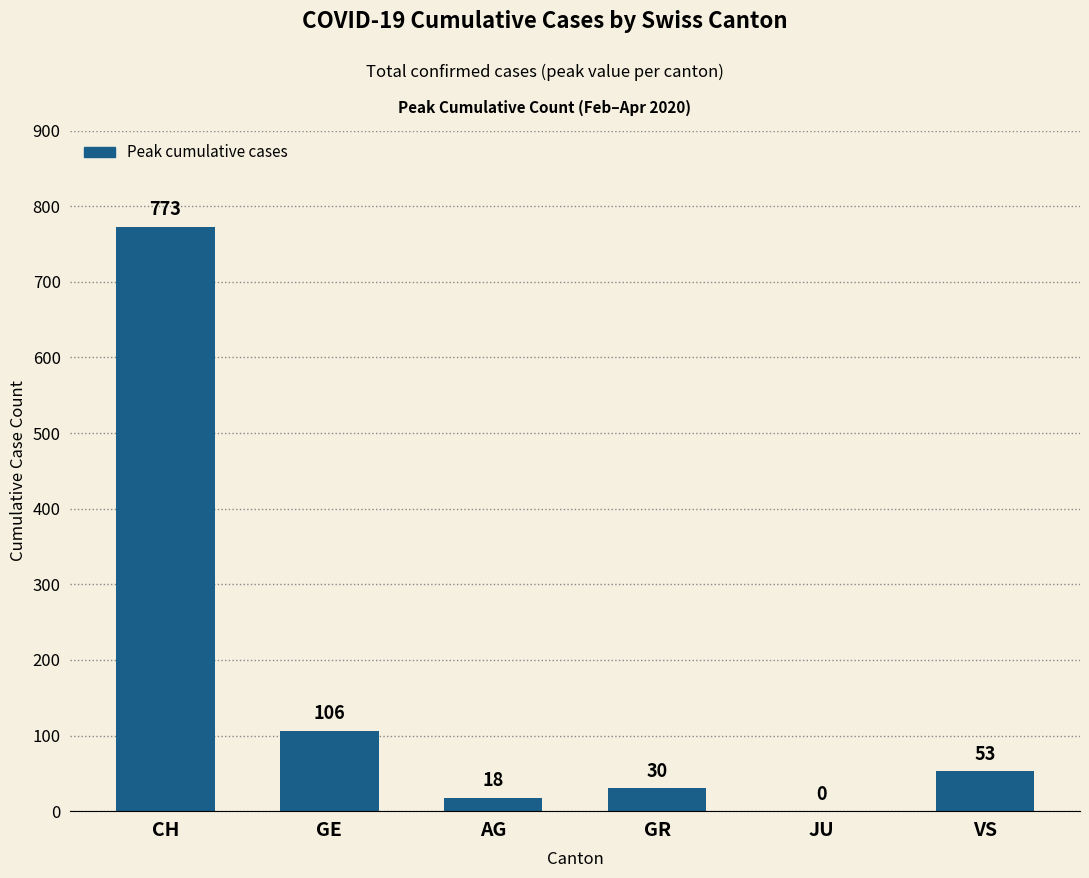

Reading left to right, what are all the values shown in this chart?

CH=773	GE=106	AG=18	GR=30	JU=0	VS=53